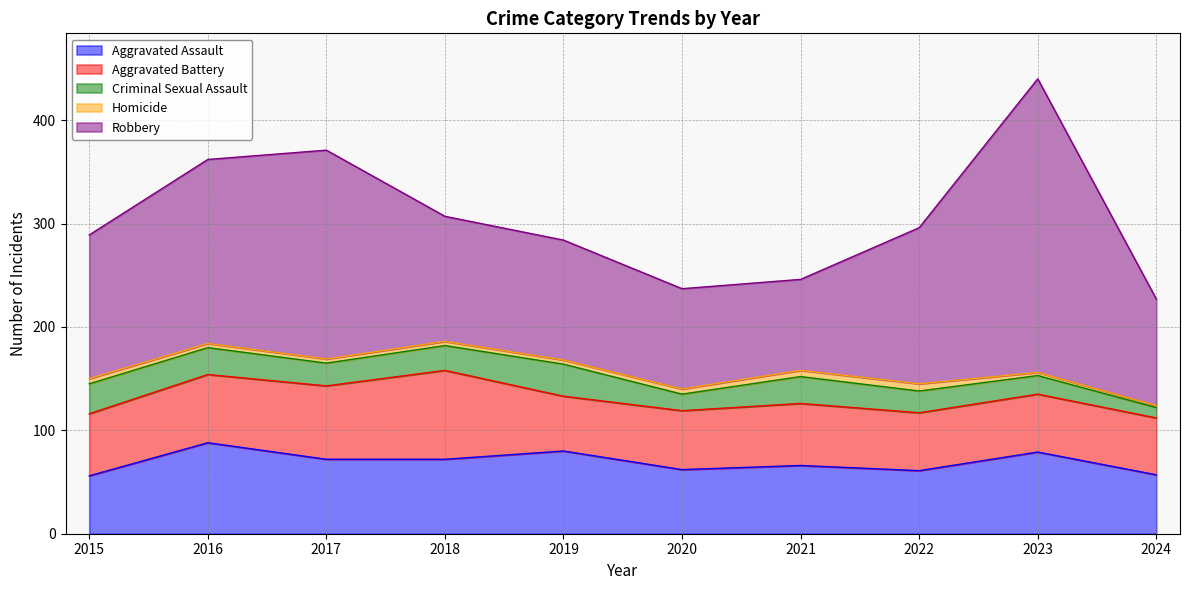

Reading left to right, extract all data points from this chart.

Aggravated Assault: 56	88	72	72	80	62	66	61	79	57
Aggravated Battery: 60	66	71	86	53	57	60	56	56	55
Criminal Sexual Assault: 29	26	22	24	31	16	26	21	18	10
Homicide: 5	4	4	4	4	5	6	7	3	2
Robbery: 139	178	202	121	116	97	88	151	284	103